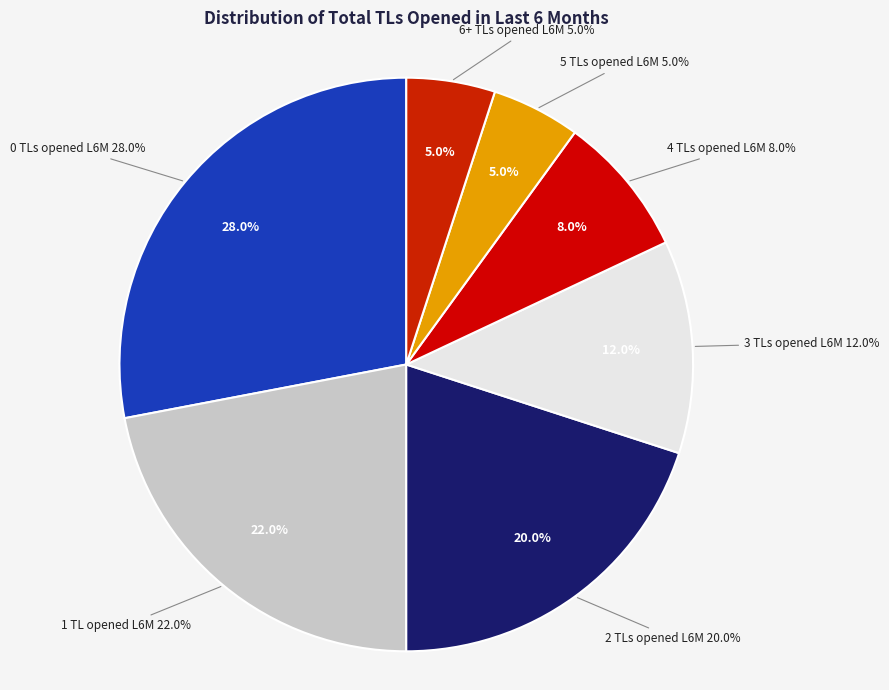

Count the number of slices in the pie.

7